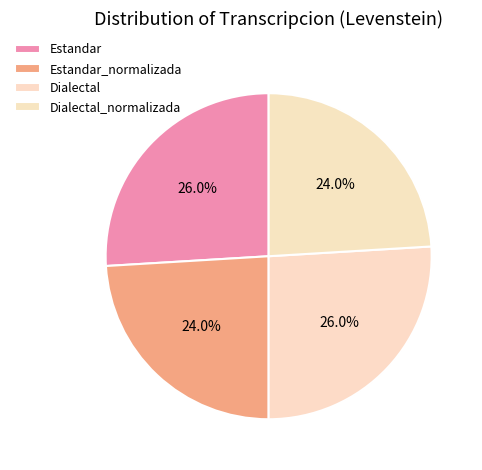

To the nearest percent, what percentage of the pie is Estandar?

26%